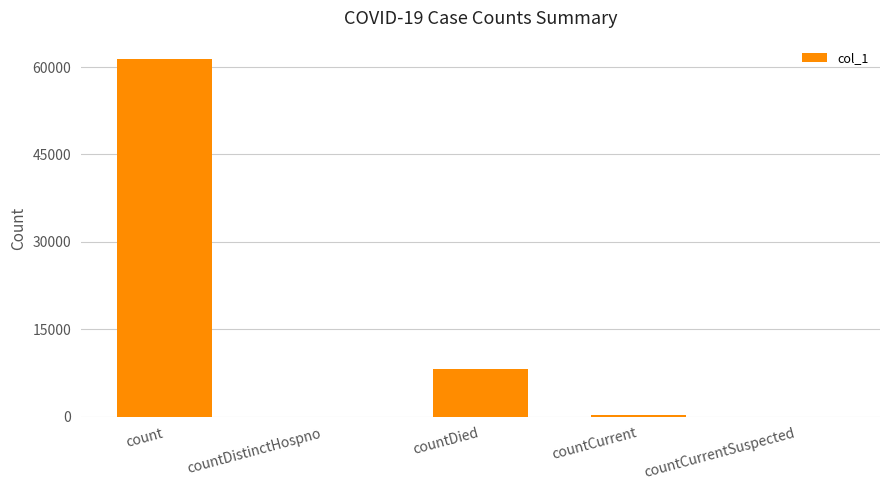

What is the sum of all values?

69881